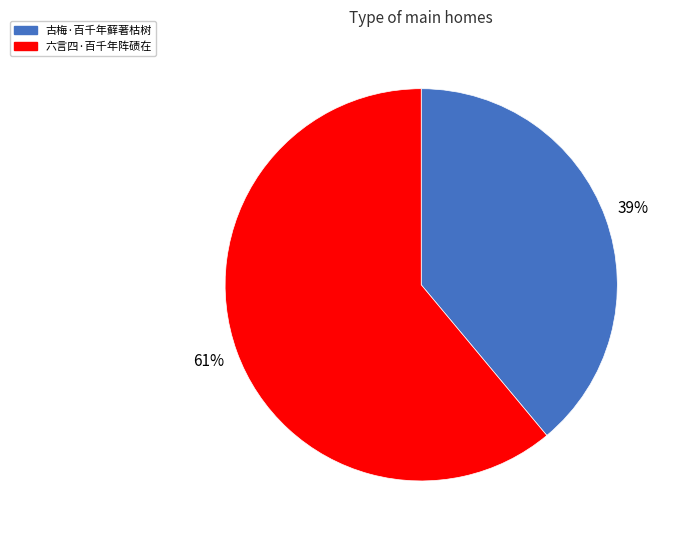

What is the largest slice in the pie chart?

六言四·百千年阵碛在